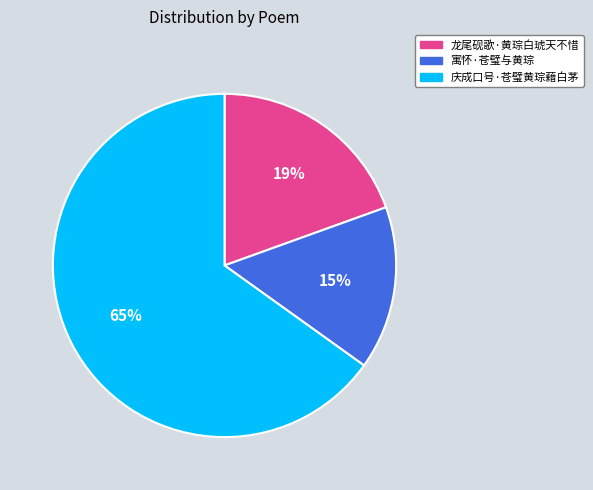

True or false: 庆成口号·苍璧黄琮藉白茅 accounts for 65% of the total.

True